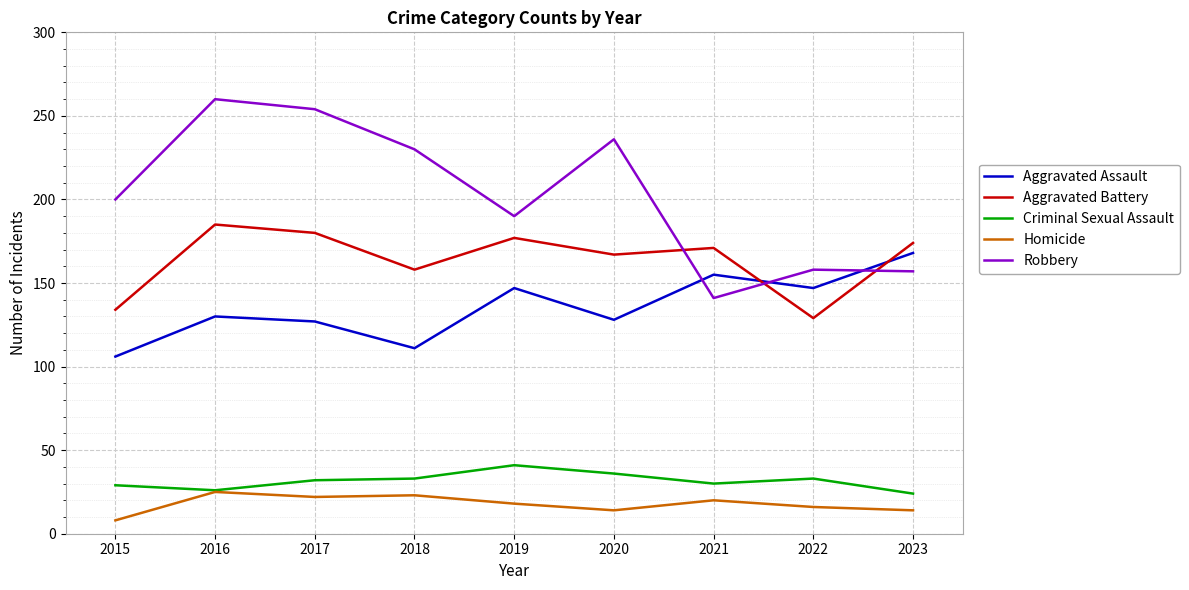

What is the total value across all series at 2020?

581